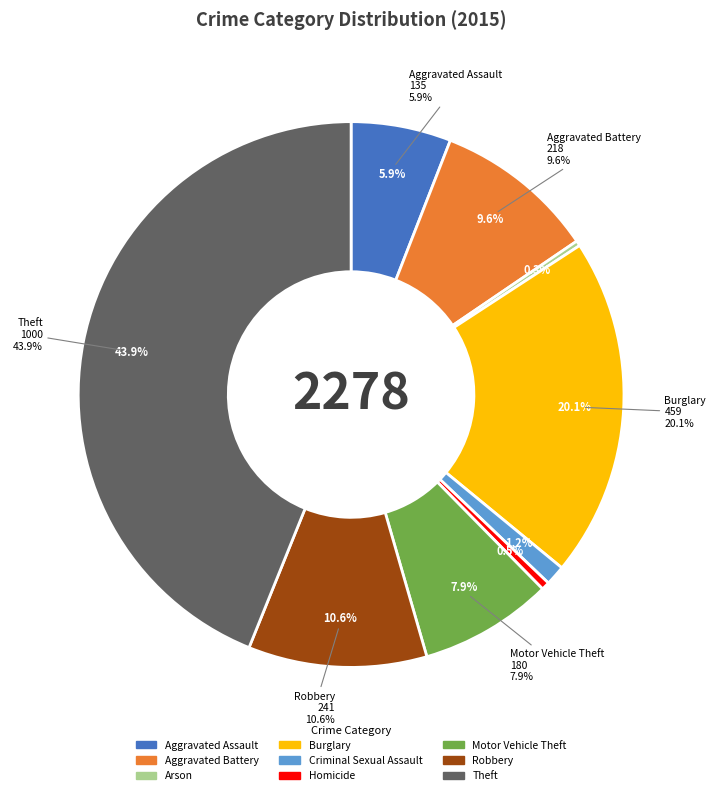

To the nearest percent, what portion does Criminal Sexual Assault represent?

1%